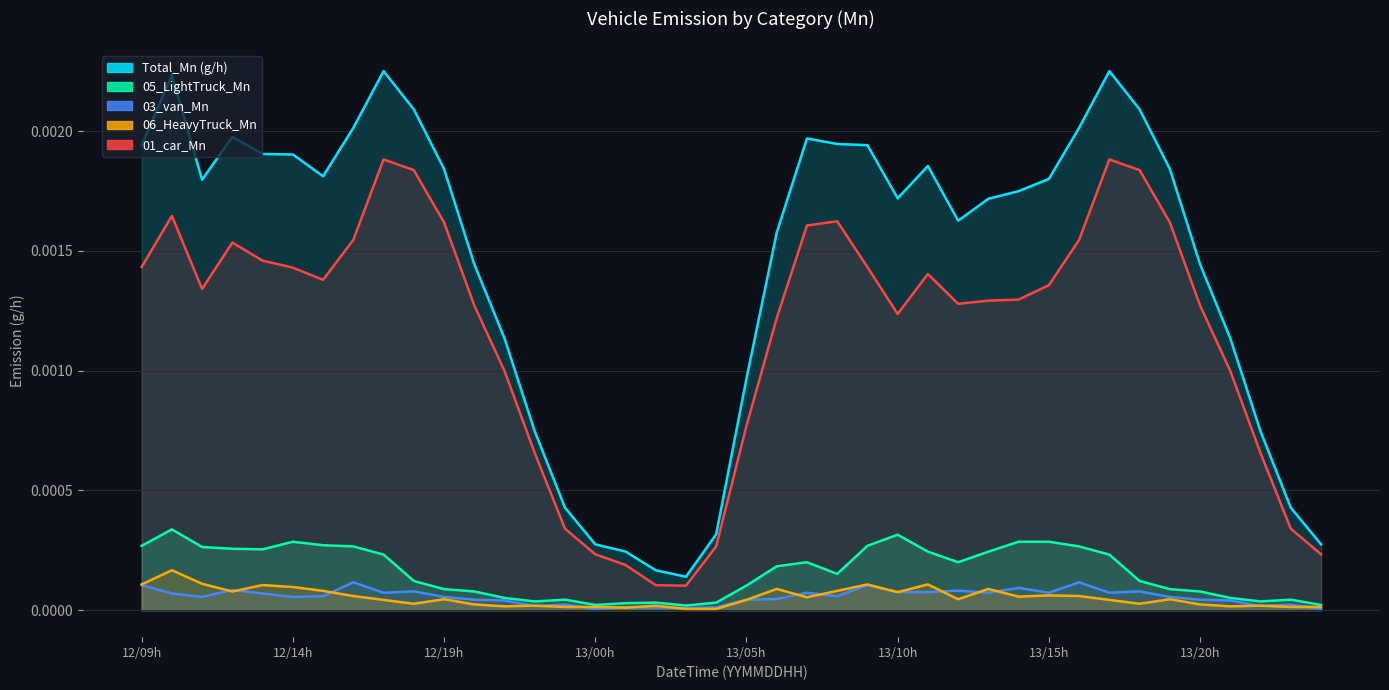

Which has a higher value, 2024081318 or 2024081320?

2024081318